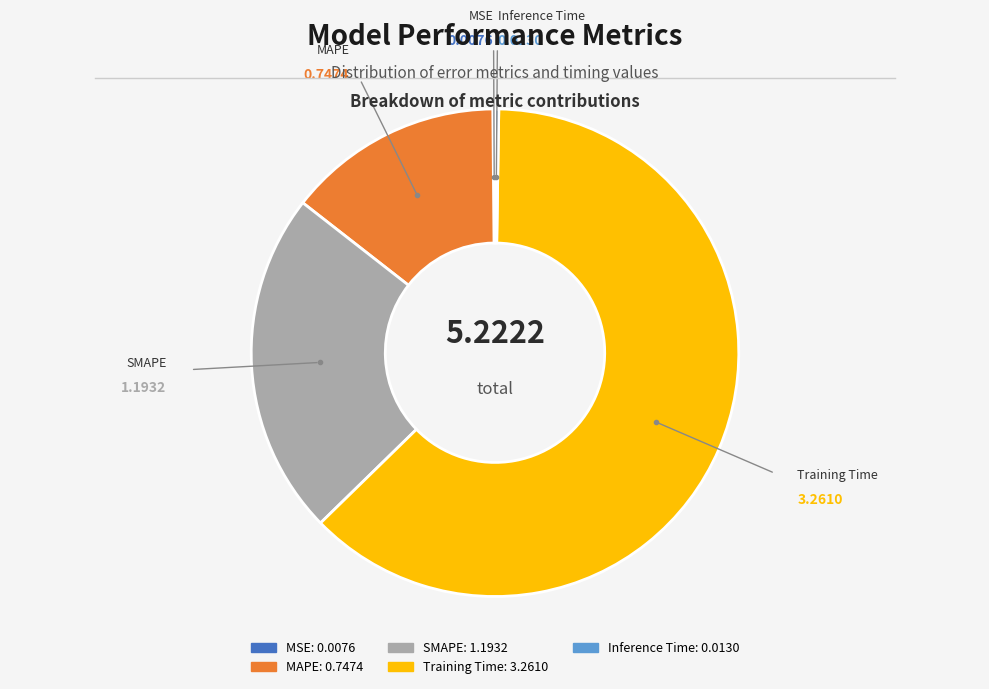

Does any single category account for the majority?

Yes